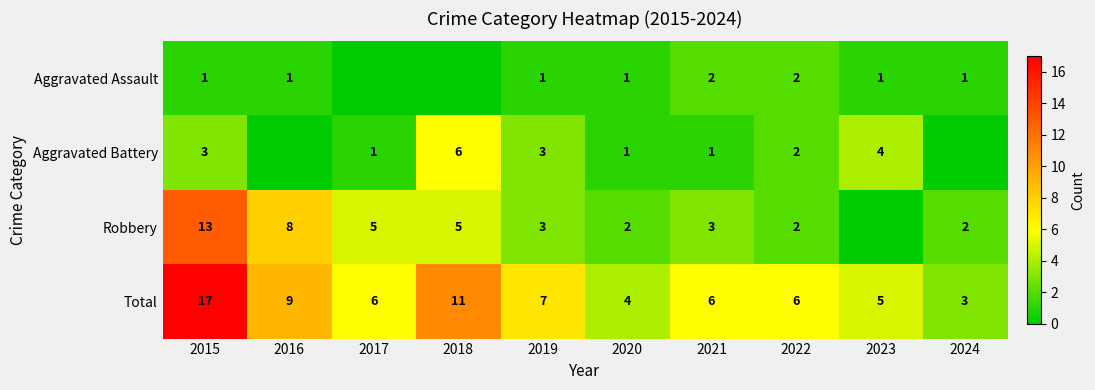

What is the difference between the maximum and minimum values in the Total series?

14